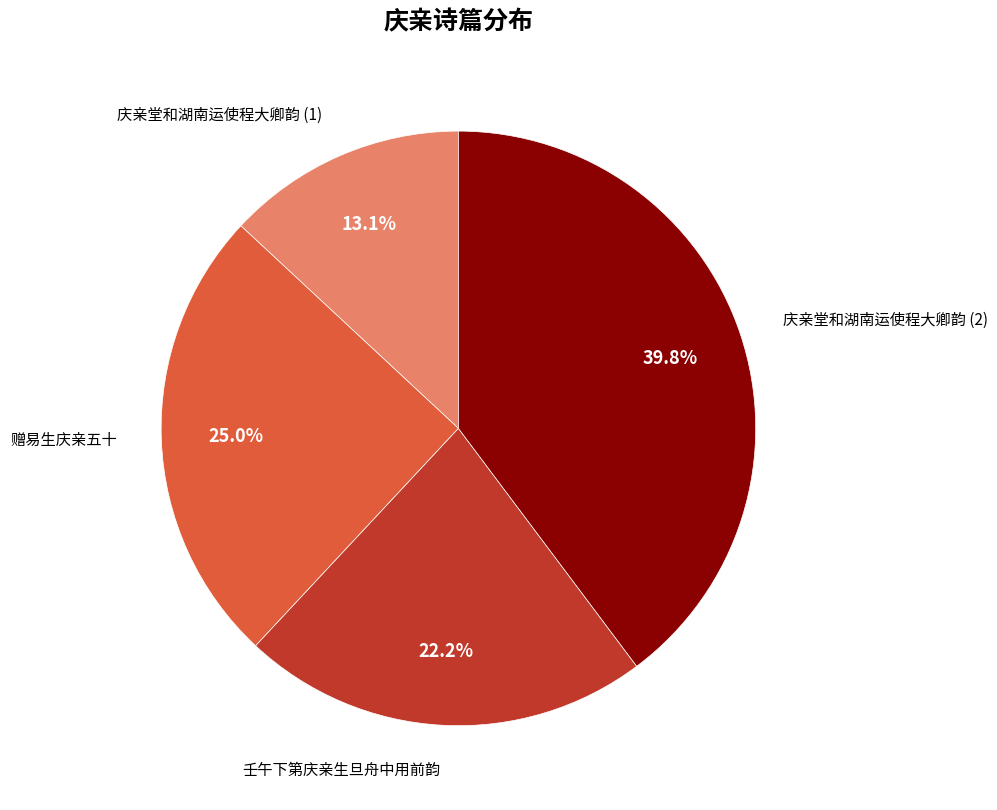

Does any single category account for the majority?

No